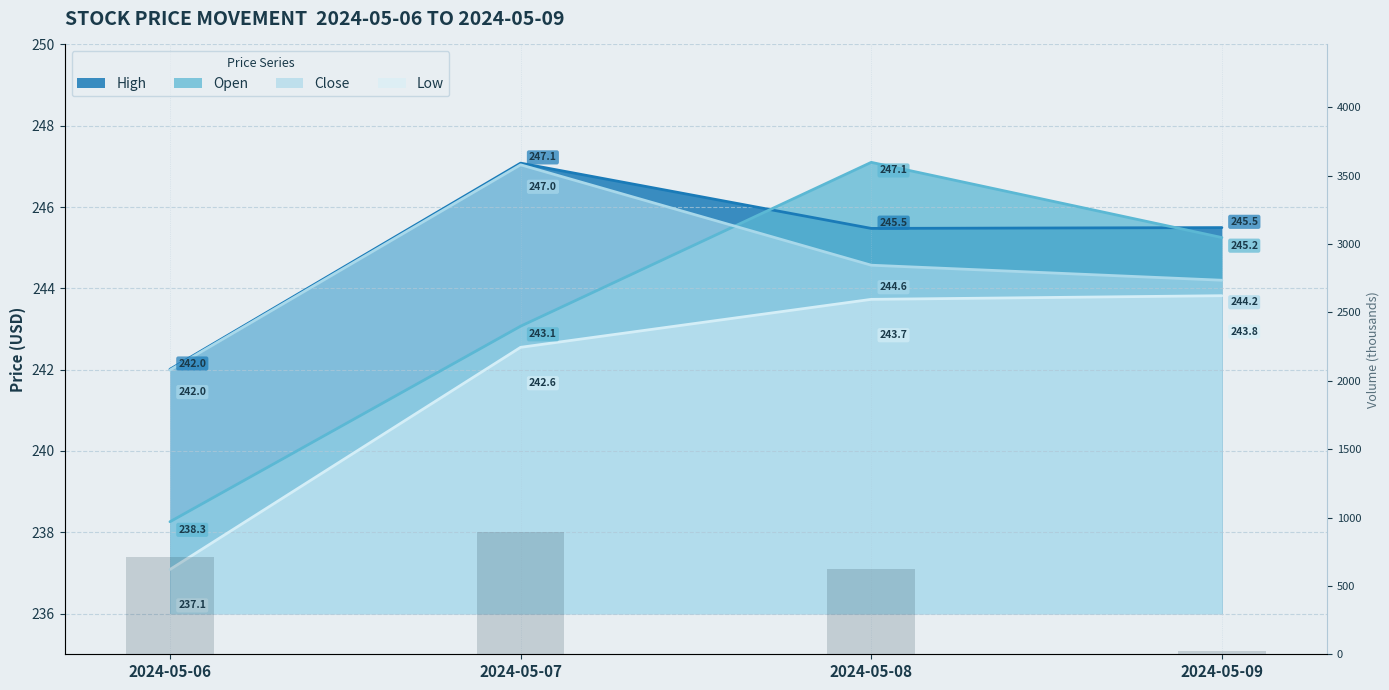

List the labels in order of value, smallest first.

2024-05-09, 2024-05-08, 2024-05-06, 2024-05-07